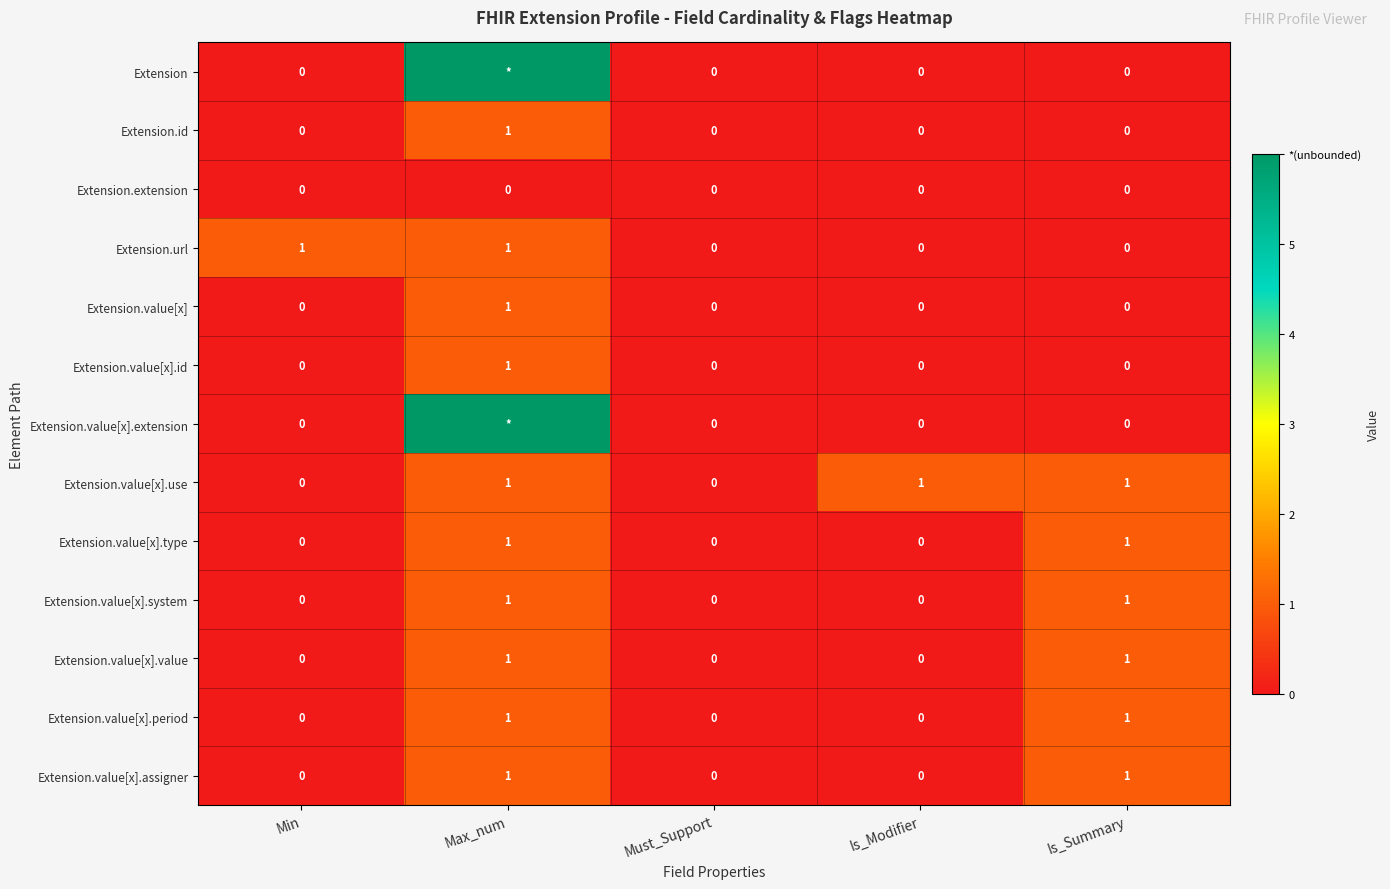

What is the spread (max minus min) of values at Max_num?

6